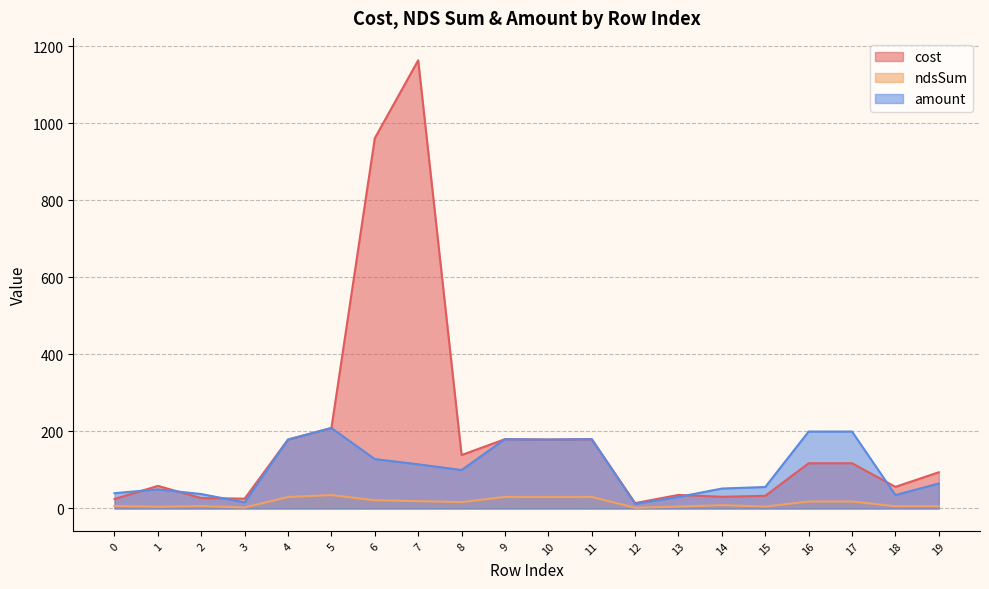

True or false: cost and ndsSum cross at least once.

False